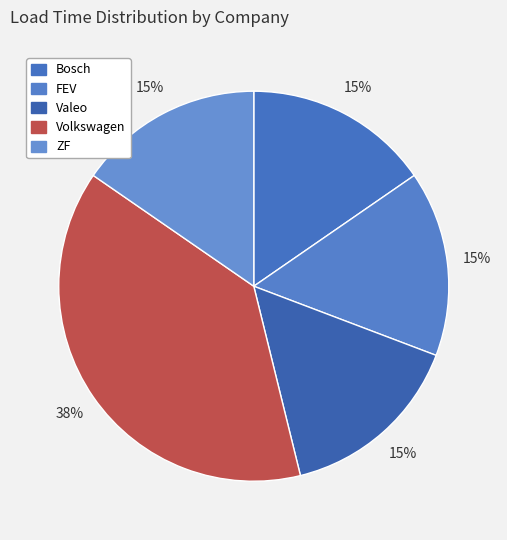

Approximately how many times larger is the value at Bosch compared to ZF?

1.0